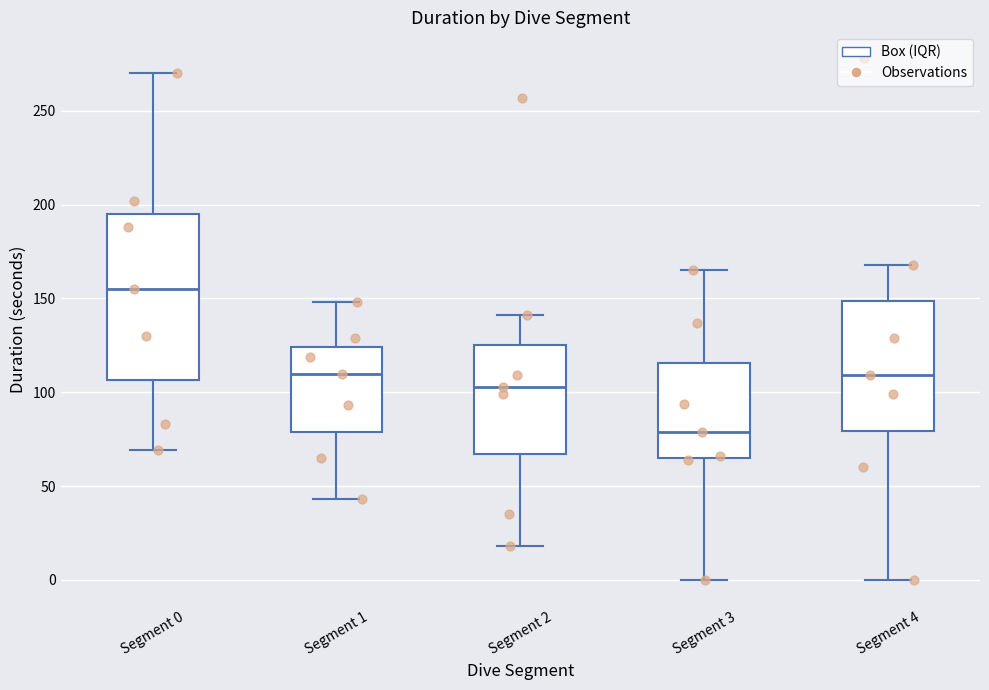

Reading left to right, transcribe this box plot: for each box, give where its median line is, the range the box spans, and where its two whiskers end, as read against the y-axis. The values are not printed on the chart, so give them approximately, as read against the axis.

Segment 0: median 155, box 105 to 195, whiskers 70 to 270
Segment 1: median 110, box 80 to 125, whiskers 45 to 150
Segment 2: median 105, box 65 to 125, whiskers 20 to 140
Segment 3: median 80, box 65 to 115, whiskers 0 to 165
Segment 4: median 110, box 80 to 150, whiskers 0 to 170